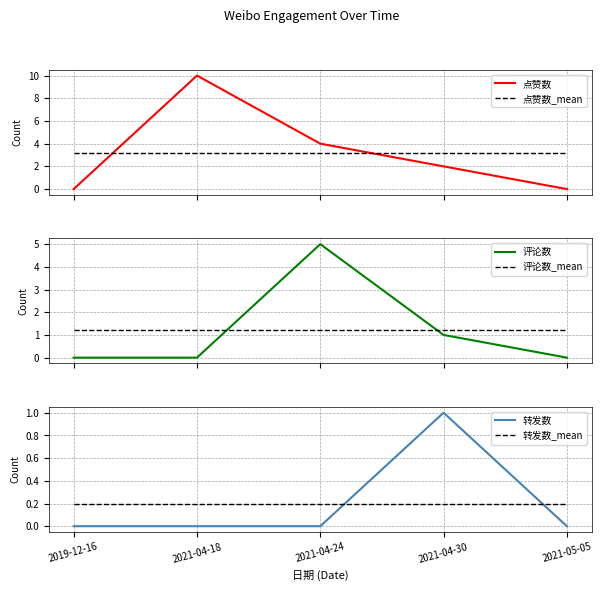

How many times do 转发数_mean and 评论数 cross each other?

2